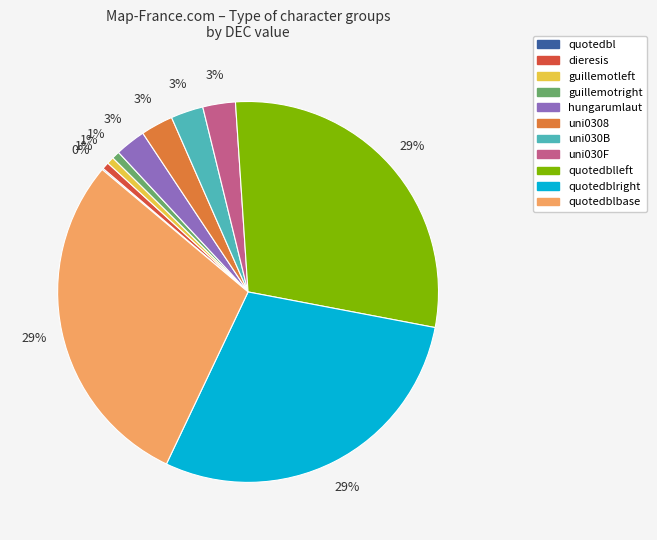

To the nearest percent, what is the average slice percentage?

9%